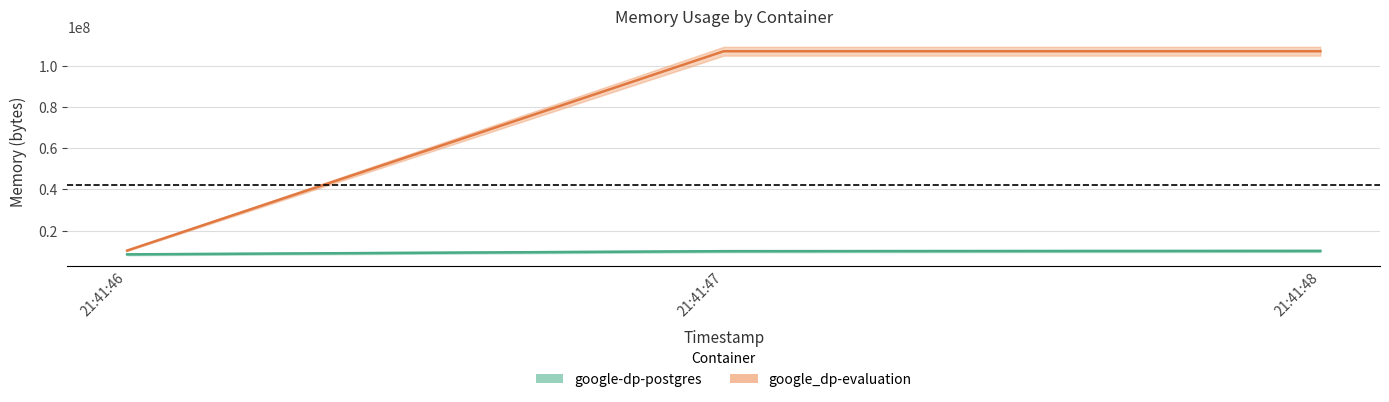

Reading right to left, transcribe all the data shown in this chart.

google-dp-postgres: 2021-05-13T21:41:48=10129408	2021-05-13T21:41:47=9998336	2021-05-13T21:41:46=8458240
google_dp-evaluation: 2021-05-13T21:41:48=107032576	2021-05-13T21:41:47=107032576	2021-05-13T21:41:46=10293248